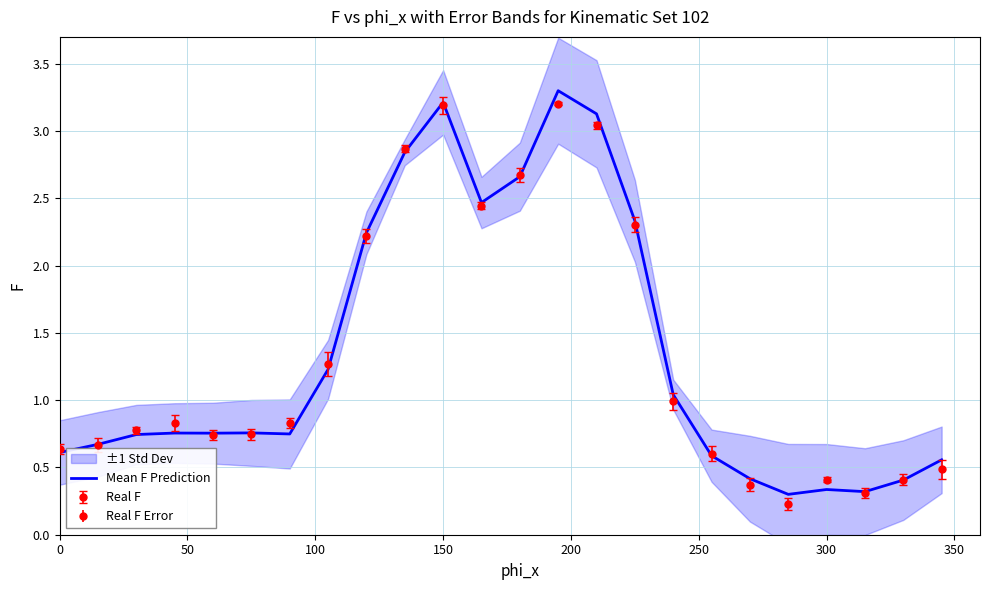

Is it true that Real F equals 3.2 at 150?

True